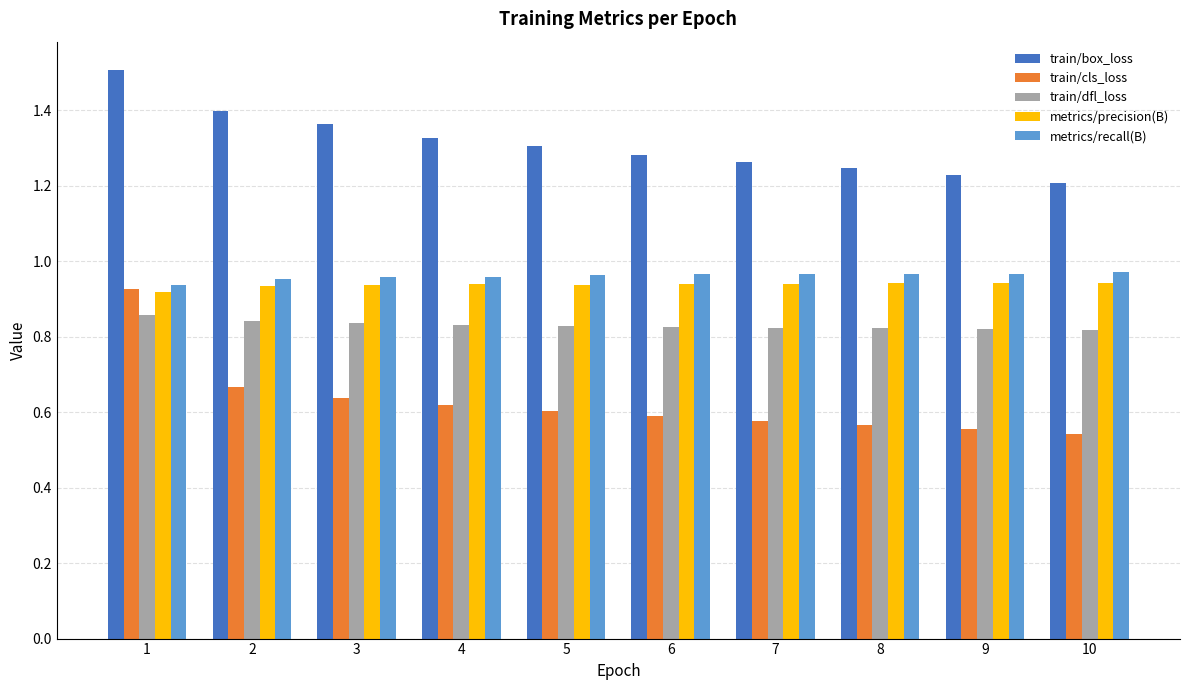

How many groups of bars are there?

10